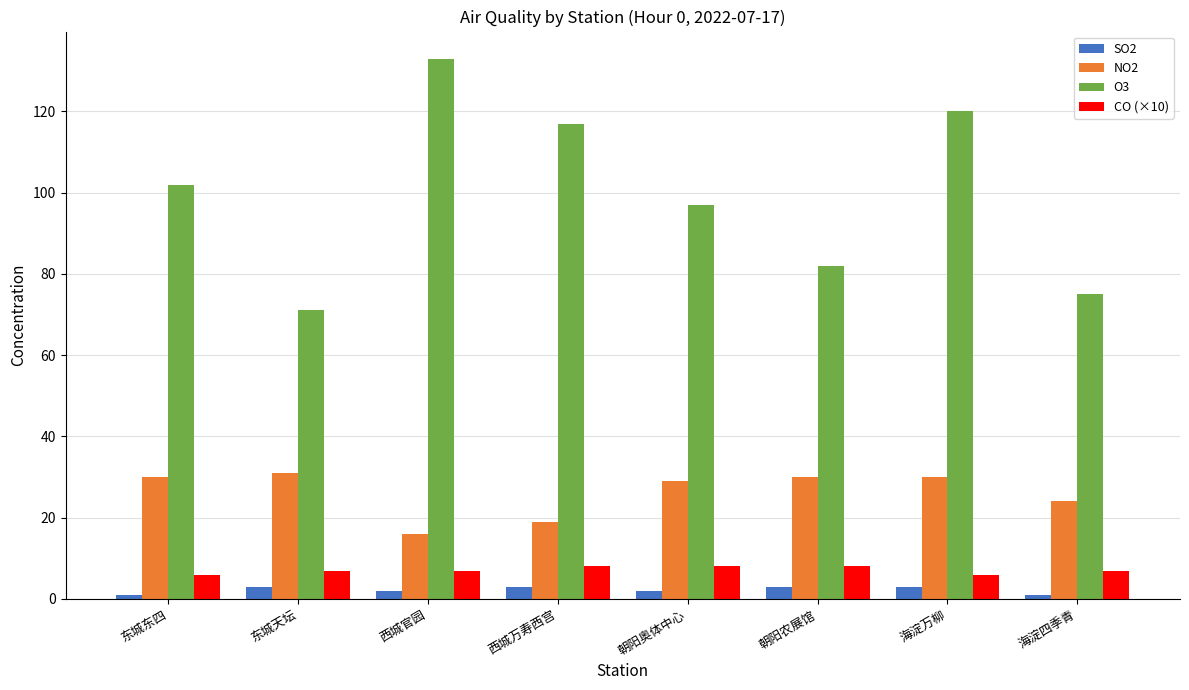

What is the maximum value for CO (×10)?

8